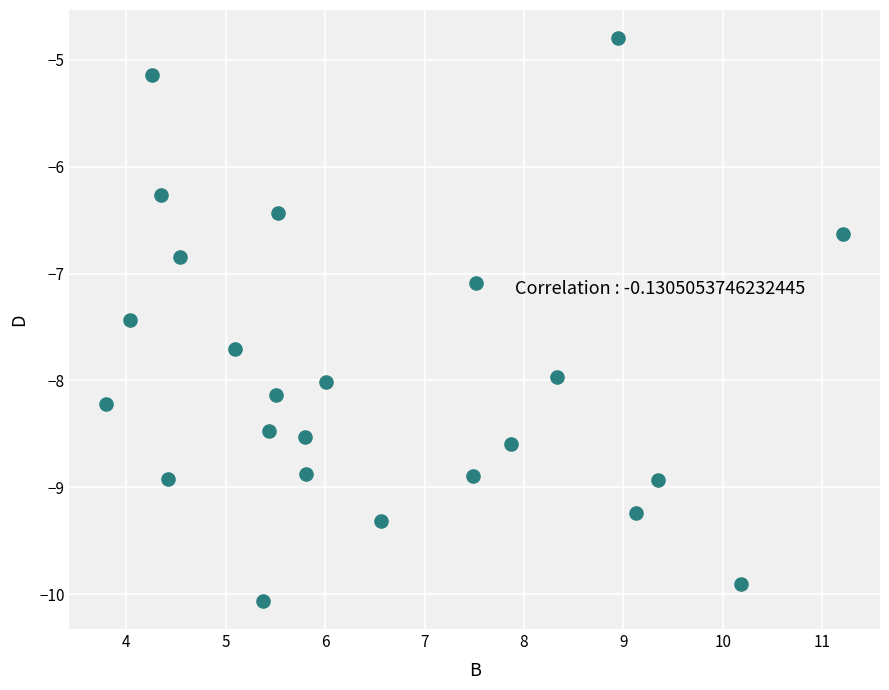

What Y value in the scatter plot is closest to -7?

-7.1